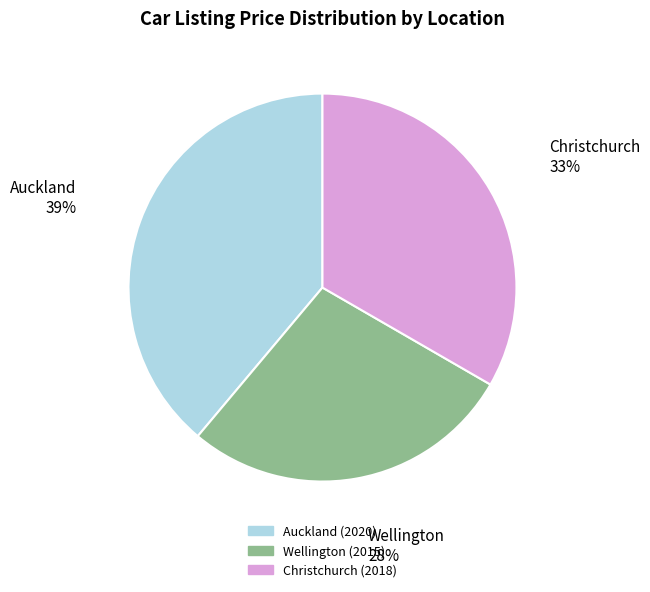

To the nearest percent, what is the combined percentage of Wellington (2015) and Auckland (2020)?

67%